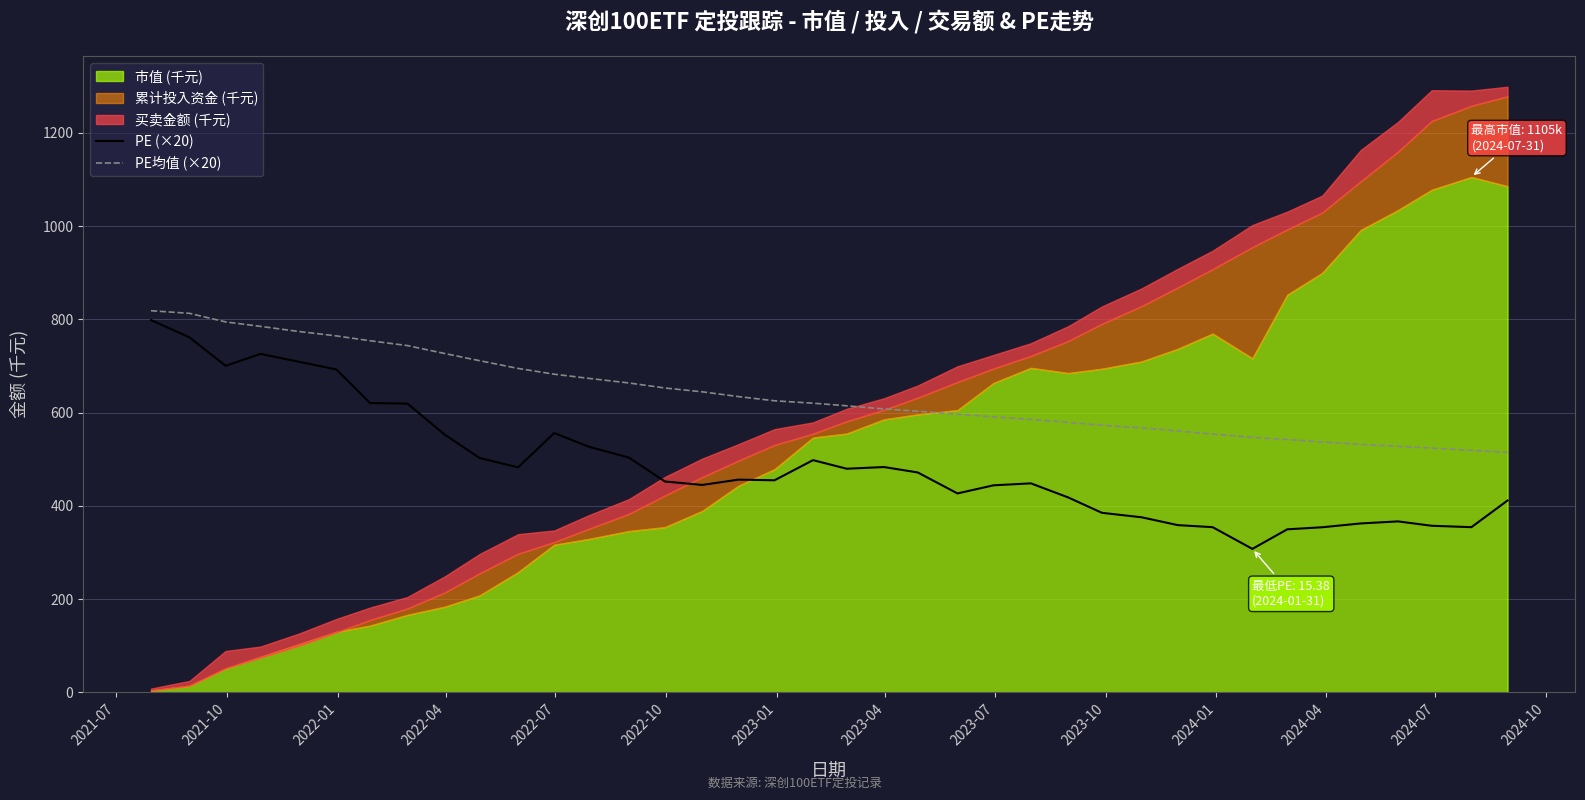

What is the minimum value for PE (×20)?

307.6